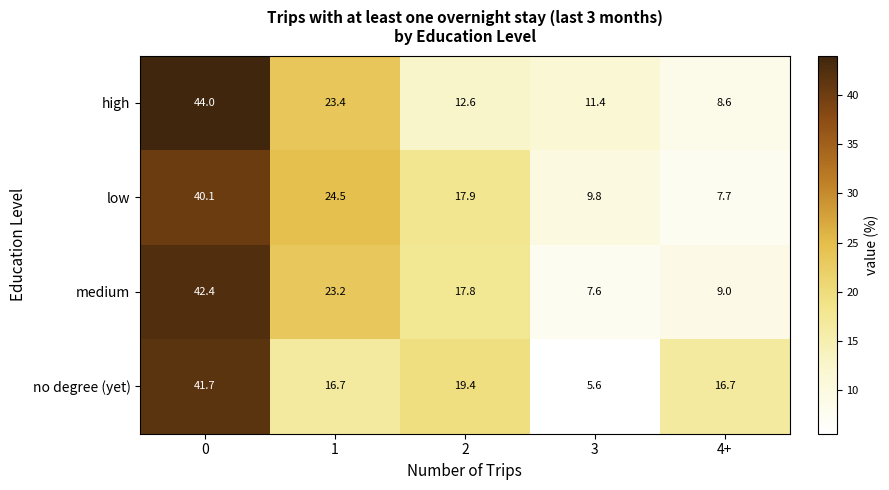

What is the difference between the maximum and minimum values in the low series?

32.4